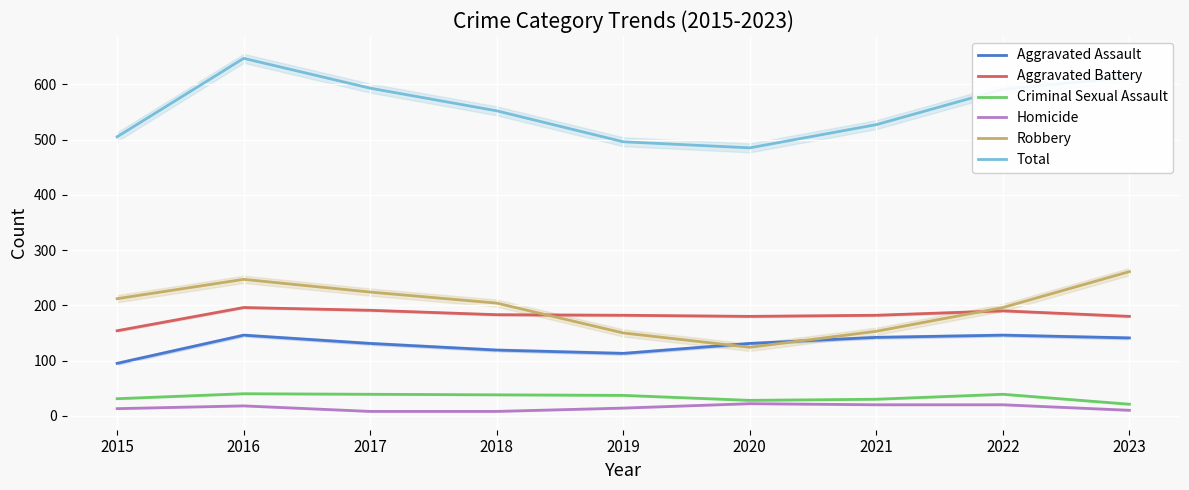

Is this an area chart (filled region under the line)?

No